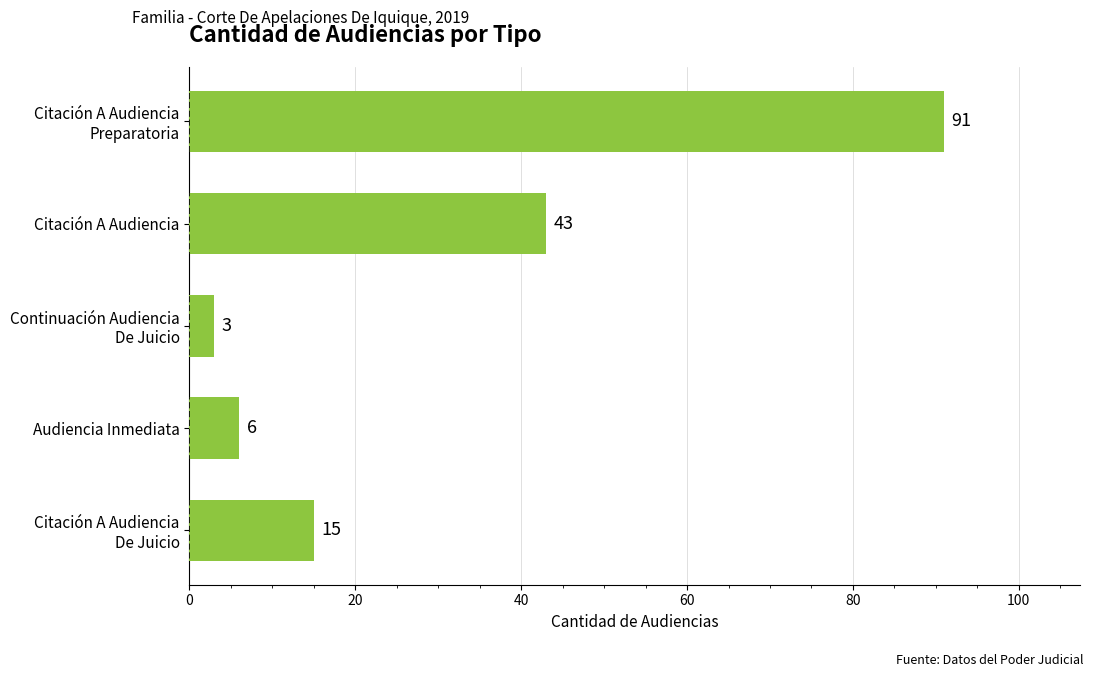

Where is the data nearest to the value 47?

Citación A Audiencia